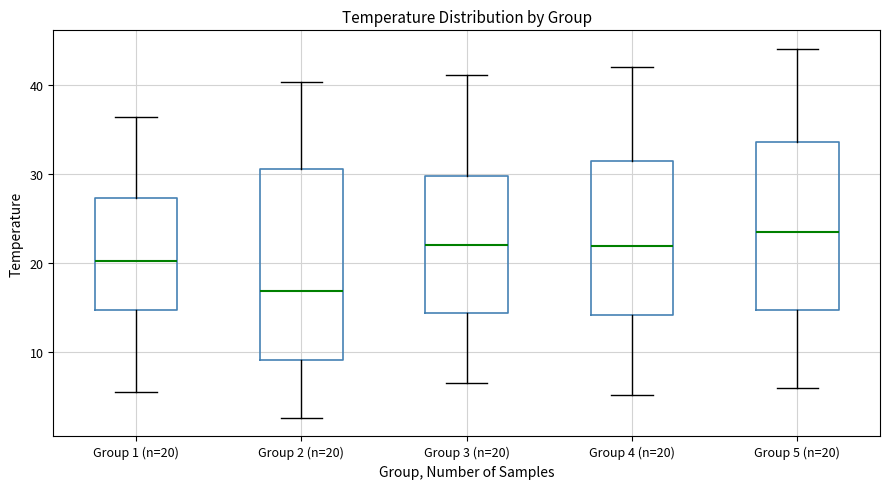

Where is the lower edge of the box for Group 5 (n=20) on the y-axis? The values are not printed on the chart, so give them approximately, as read against the axis.

15